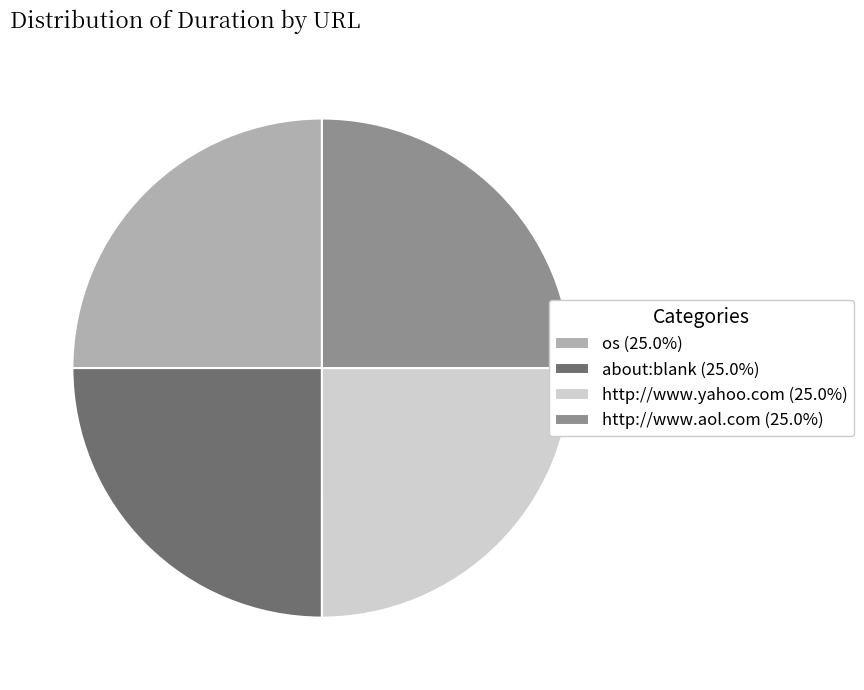

Is there any slice that represents more than half of the pie?

No